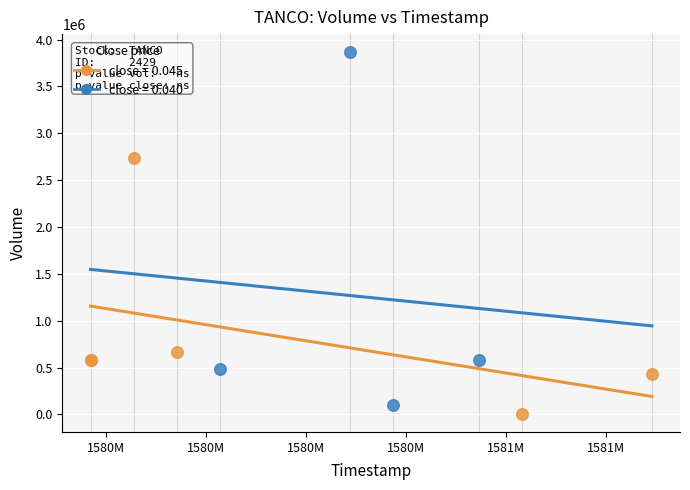

Which series reaches the maximum Y coordinate?

close = 0.040